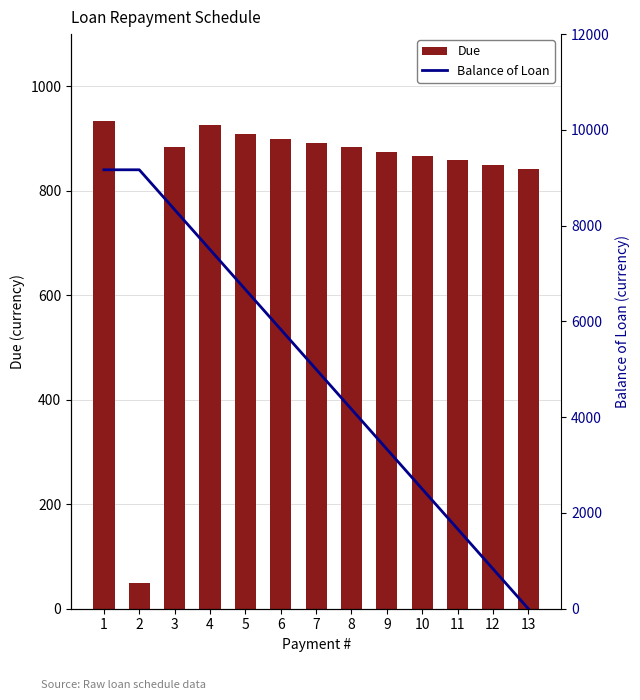

Reading left to right, list all the values displayed in this chart.

Due: 933.3	50.0	883.3	925.5	908.3	900.0	891.7	883.3	875.0	866.7	858.3	850.0	841.7
Balance of Loan: 9166.7	9166.7	8333.3	7500.0	6666.7	5833.4	5000.0	4166.7	3333.4	2500.0	1666.7	833.4	0.0